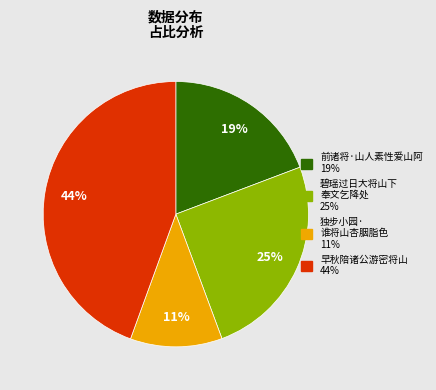

Is there a majority slice in this chart?

No